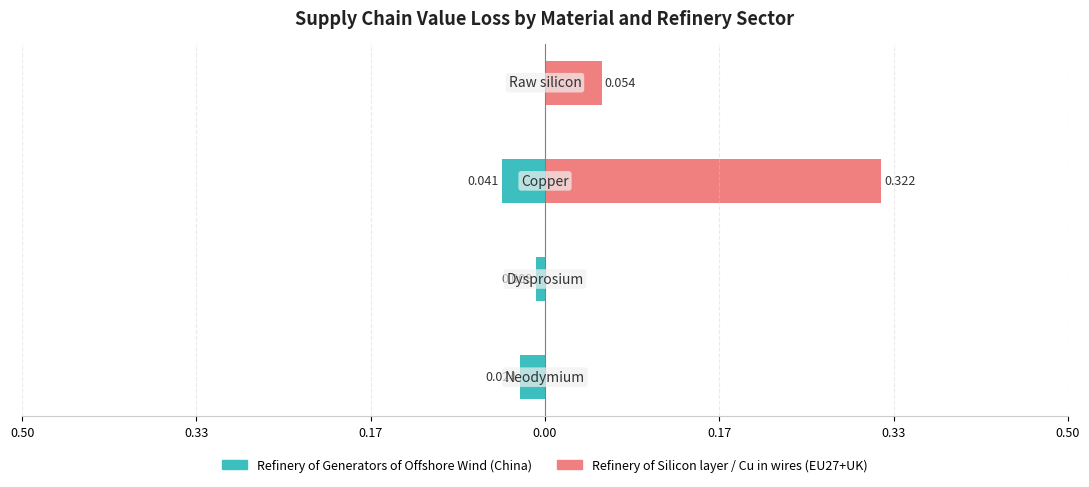

Are the bars horizontal?

Yes